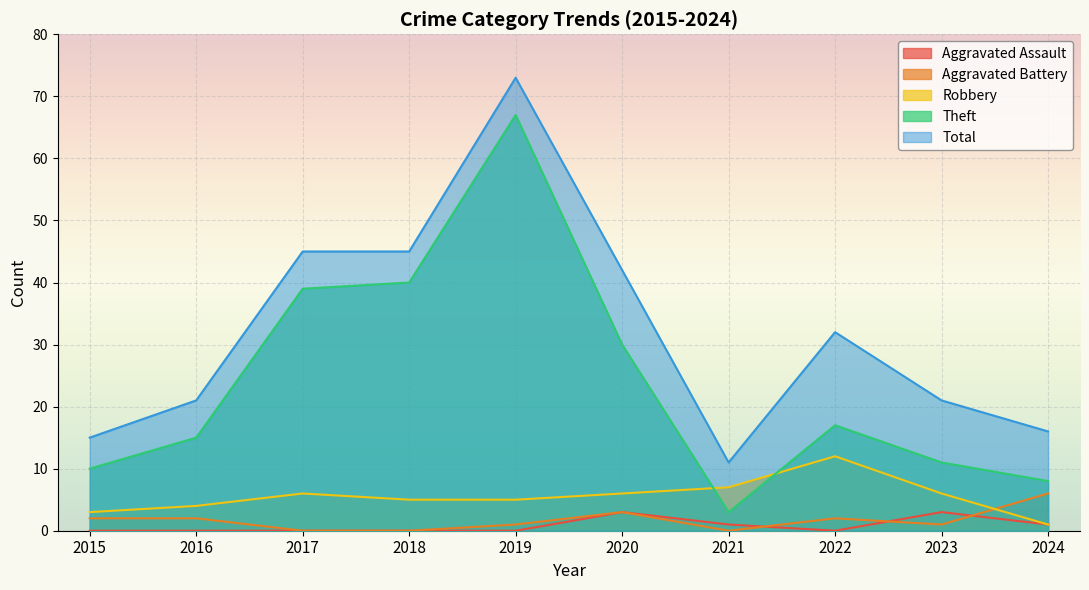

Is the value of Robbery at 2021 greater than the value of Aggravated Assault at 2022?

Yes